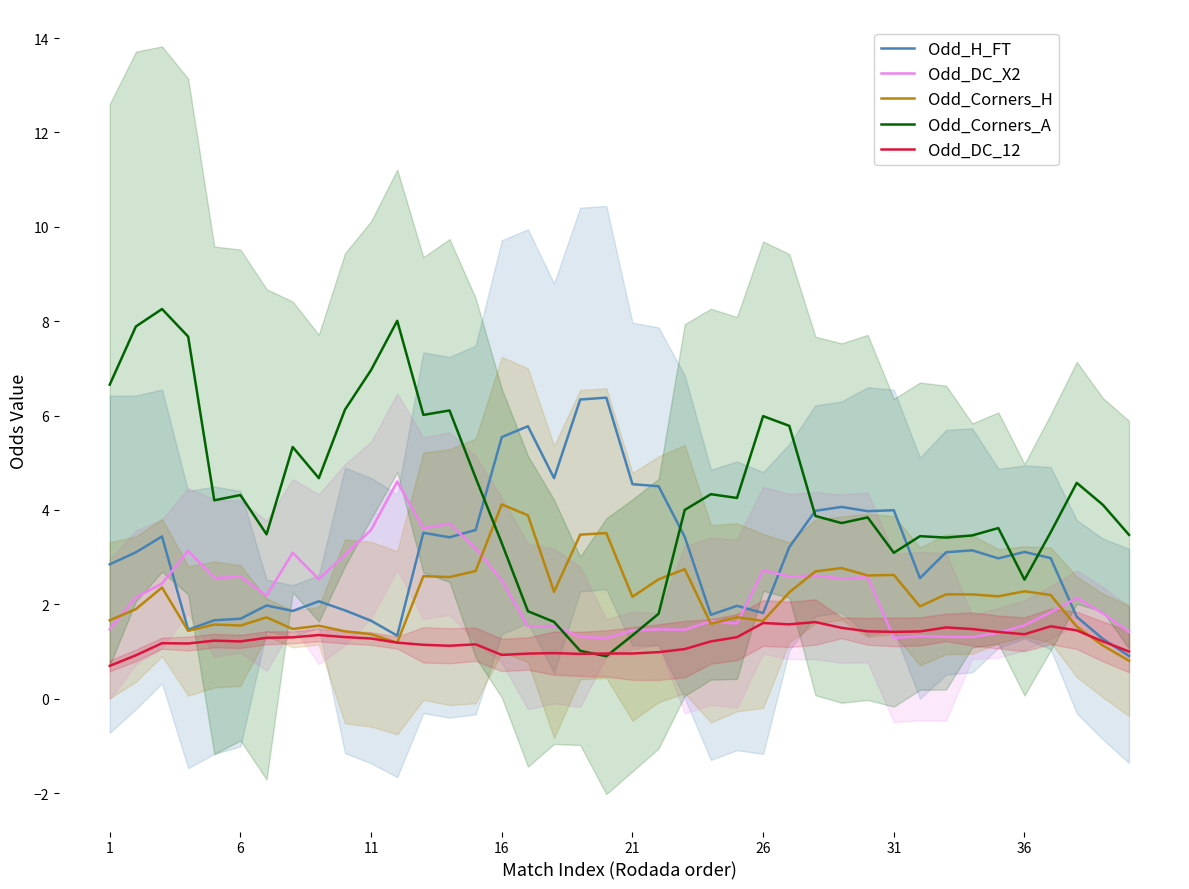

What is the minimum value shown in the chart?

0.7